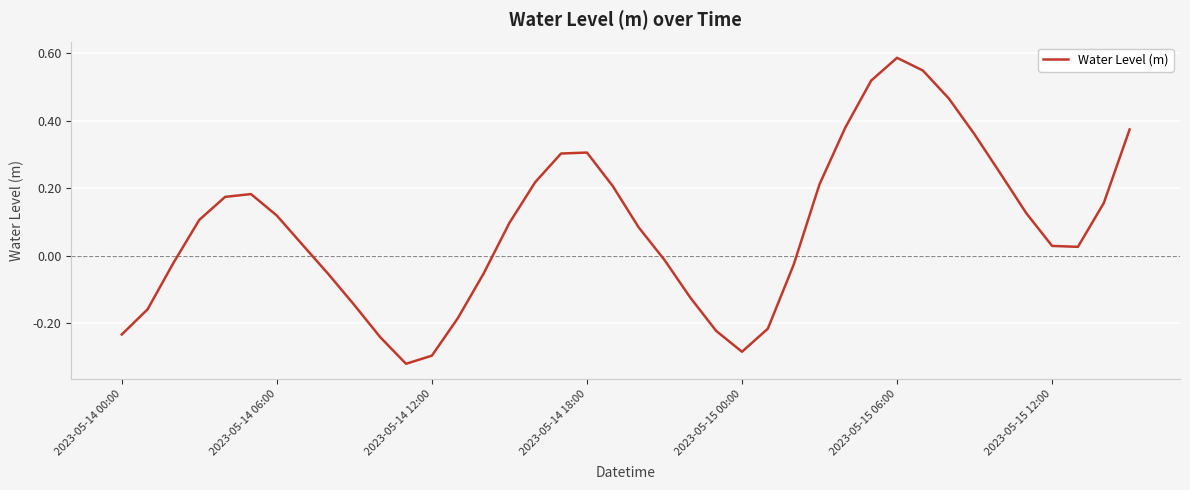

What is the average value?

0.1